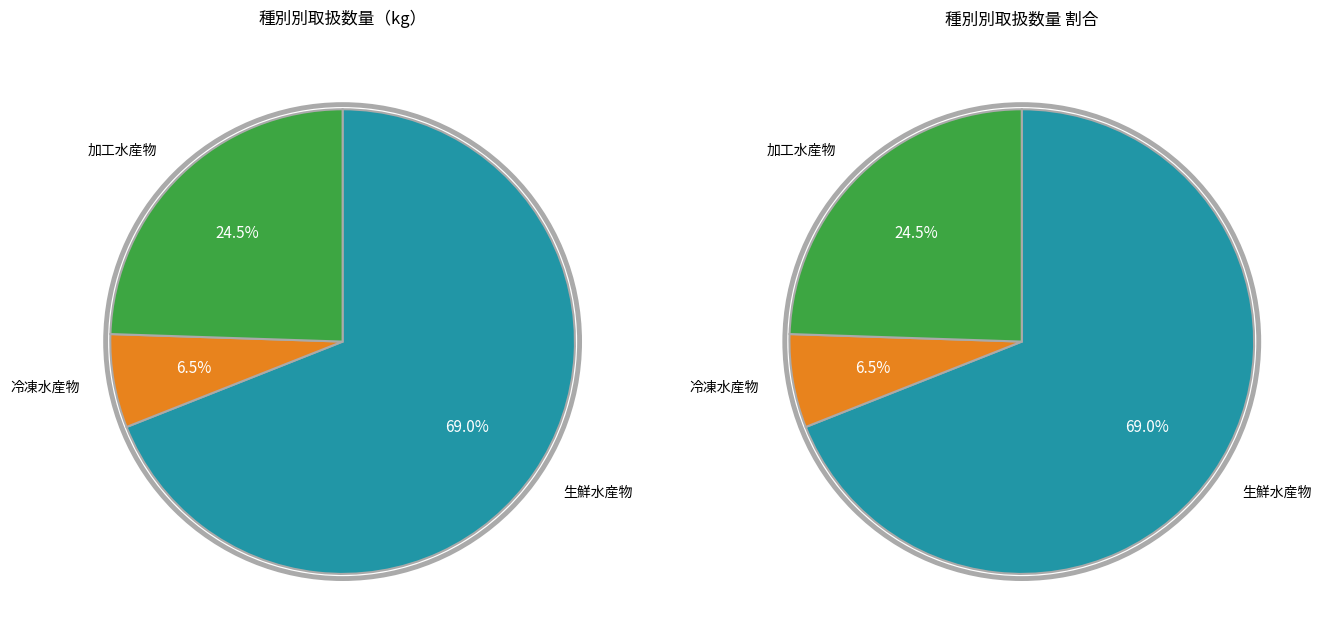

To the nearest percent, what portion does 加工水産物 represent?

24%